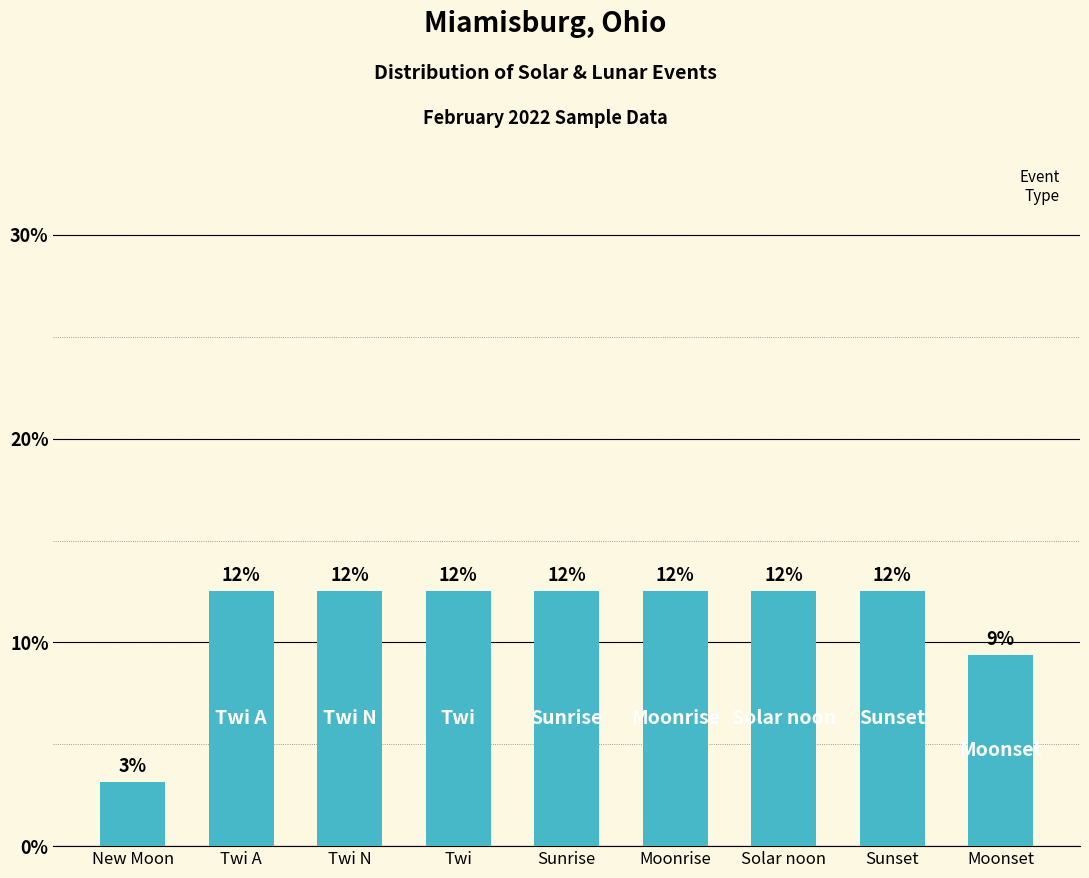

Between New Moon and Solar noon, which is larger?

Solar noon